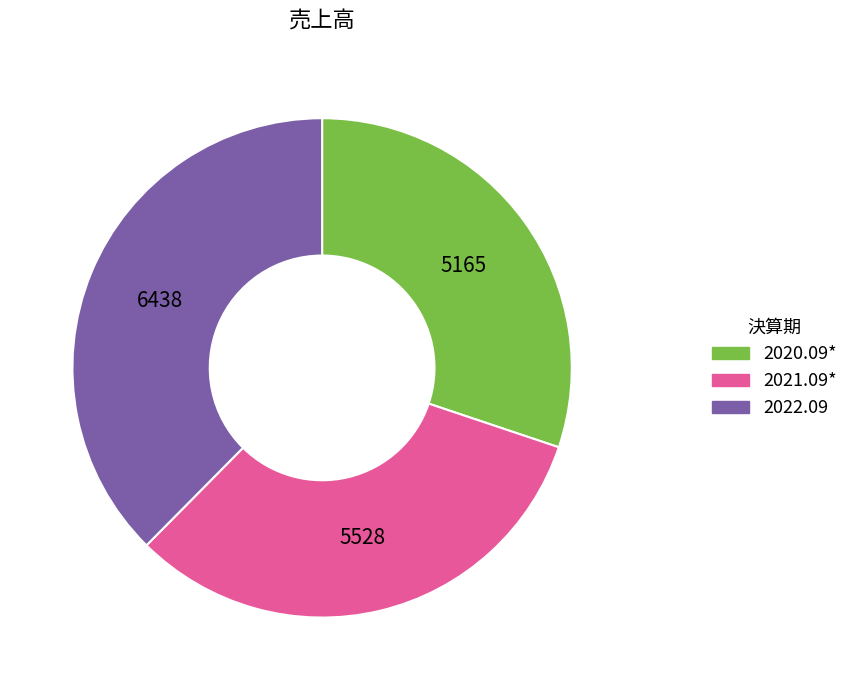

Rank the categories by value from lowest to highest.

2020.09*, 2021.09*, 2022.09